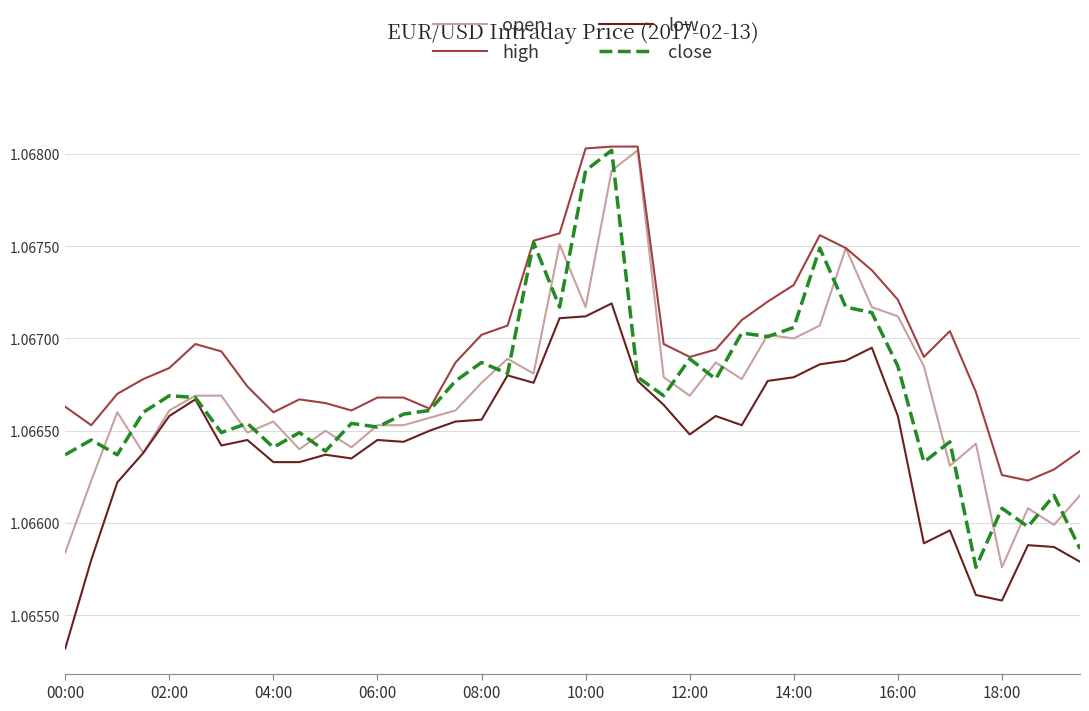

True or false: low and high intersect in this chart.

False